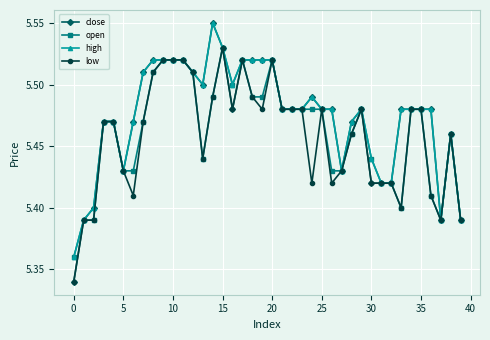

Which series has the widest spread of values?

close